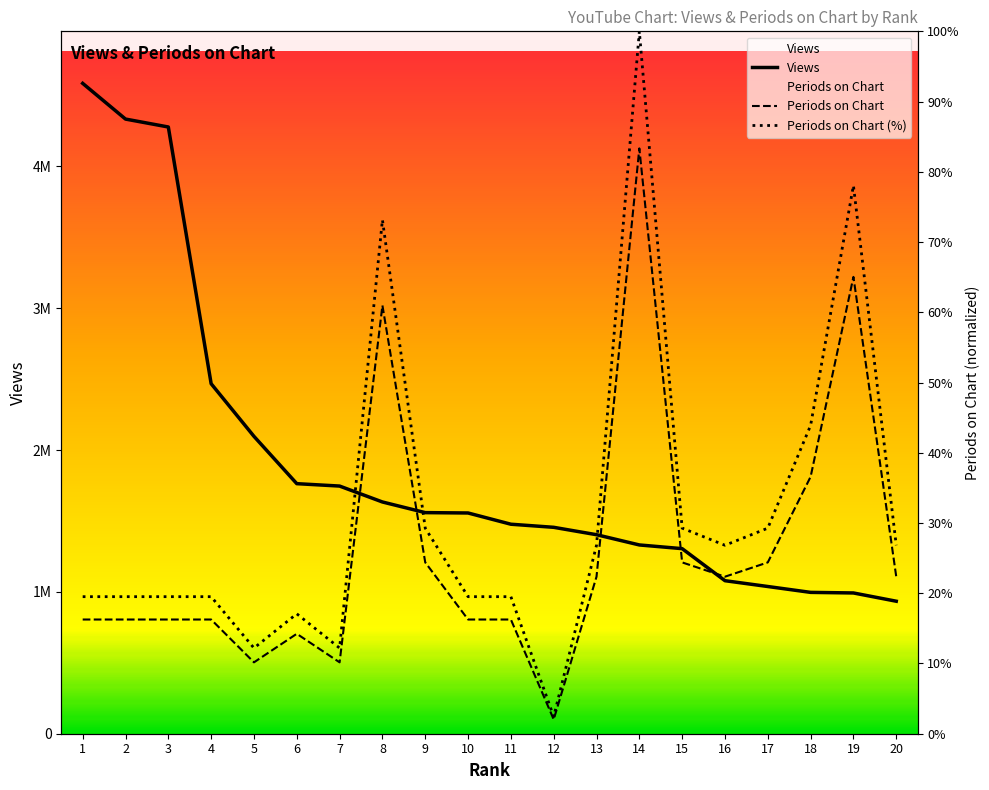

At which label is Views closest to 2760095?

4